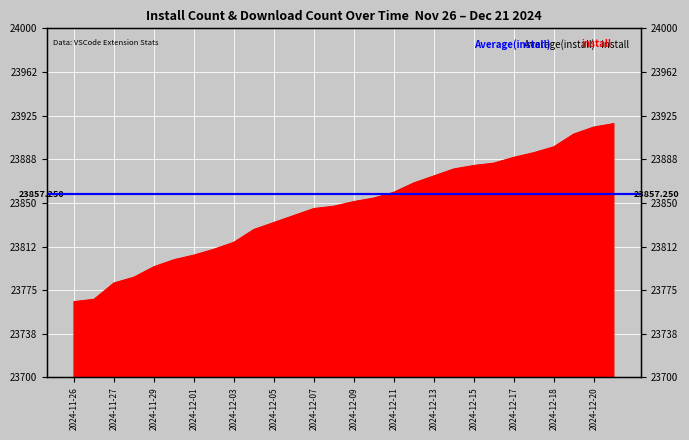

Is it true that the value at 2024-12-06 is 23839?

True